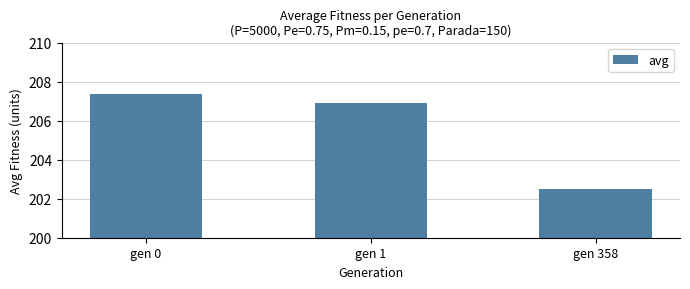

What is the sum of all values?

616.7